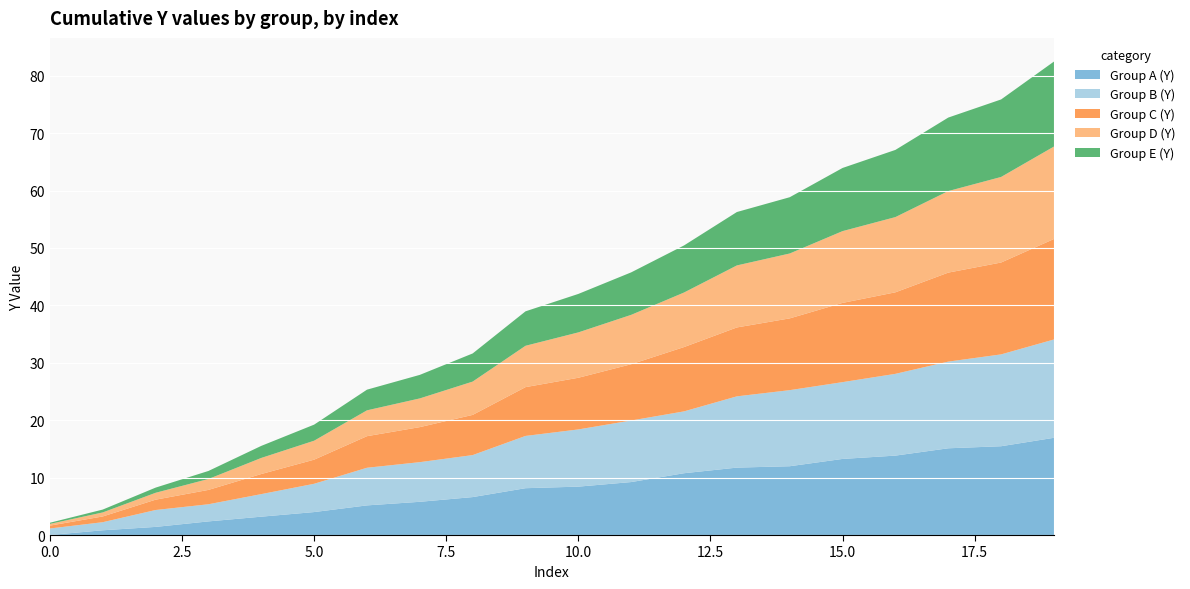

Reading left to right, transcribe all the data shown in this chart.

Group A (Y): 0.0	0.8	1.4	2.4	3.2	4.0	5.2	5.8	6.6	8.2	8.4	9.2	10.8	11.7	12.0	13.3	13.8	15.1	15.5	16.9
Group B (Y): 1.1	1.4	2.9	3.0	3.9	4.9	6.6	6.9	7.3	9.1	10.0	10.7	10.8	12.4	13.2	13.4	14.2	15.1	16.0	17.1
Group C (Y): 0.5	1.0	1.8	2.5	3.5	4.2	5.5	6.1	7.0	8.5	9.0	9.8	11.2	12.0	12.5	13.8	14.2	15.5	16.0	17.5
Group D (Y): 0.3	0.7	1.2	1.9	2.8	3.3	4.5	5.0	5.8	7.2	7.9	8.6	9.5	10.8	11.3	12.5	13.1	14.2	14.9	16.1
Group E (Y): 0.2	0.5	0.9	1.4	2.1	2.8	3.6	4.1	4.9	6.0	6.7	7.4	8.2	9.3	9.8	11.0	11.7	12.8	13.5	14.8